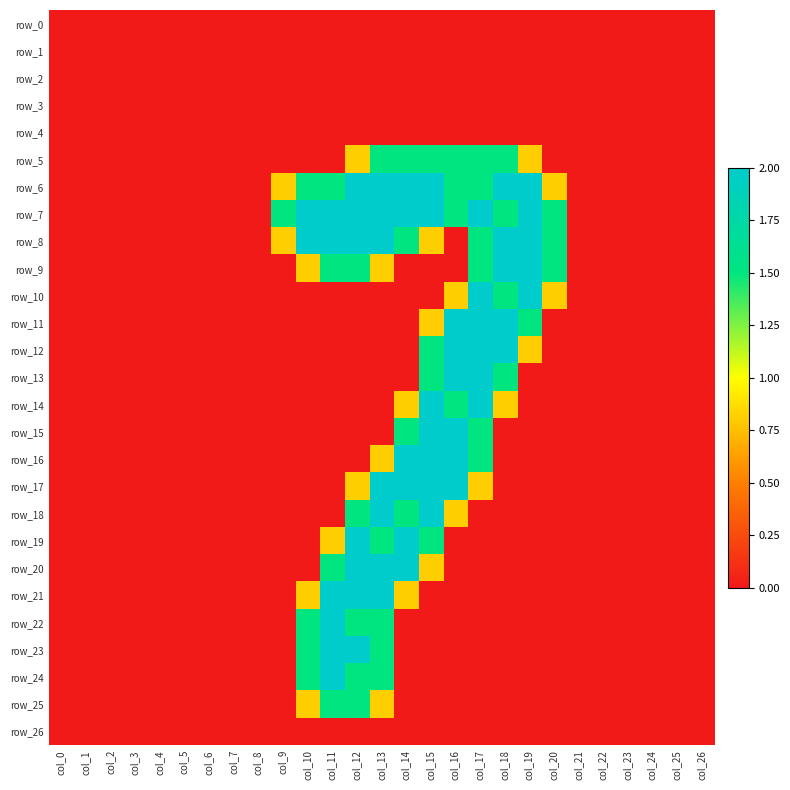

What is the difference between the highest and lowest values at col_20?

1.5